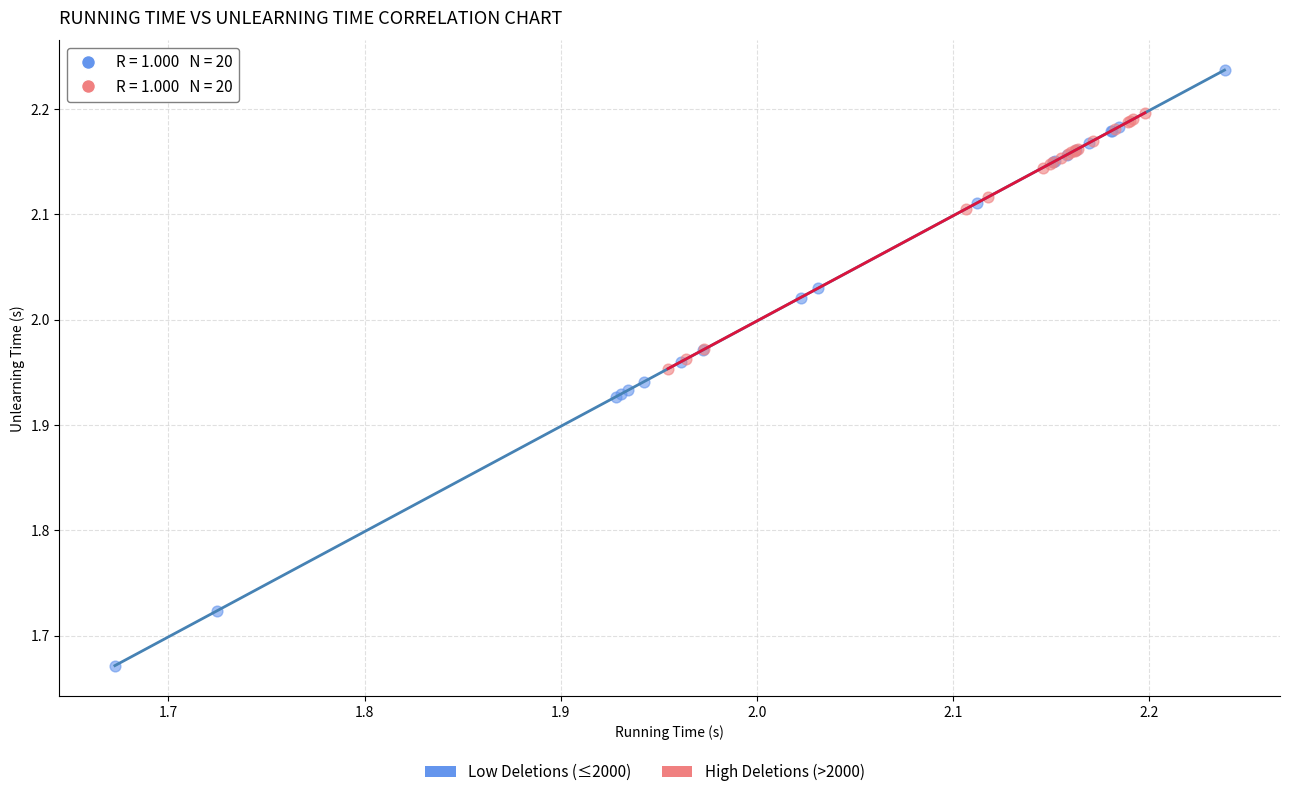

Which series contains the lowest Y value?

Low Deletions (≤2000)